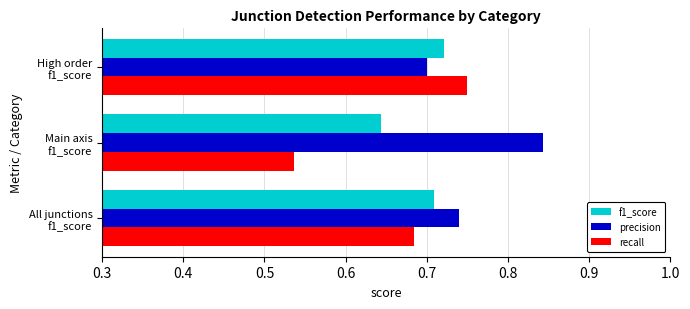

Rank the series by their maximum value, from lowest to highest.

f1_score, recall, precision